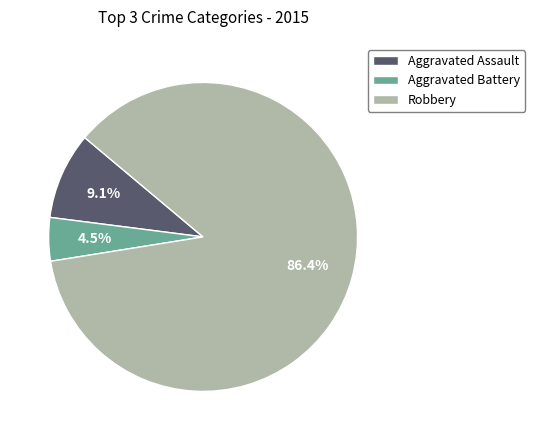

Combined, what portion of the pie is Aggravated Battery and Aggravated Assault?

13.6%